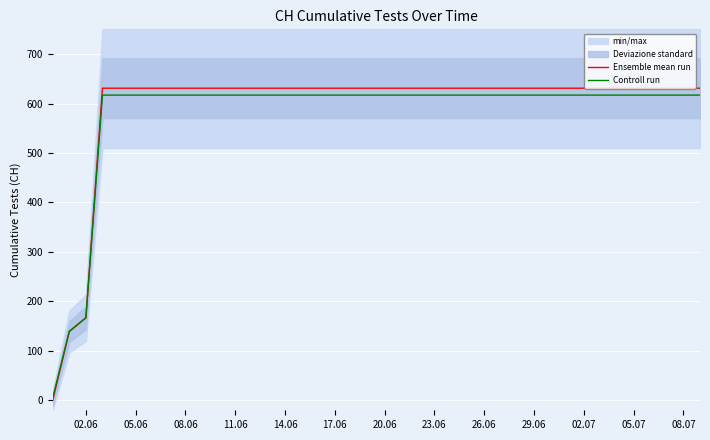

What is the sum of all Controll run values?

23143.4